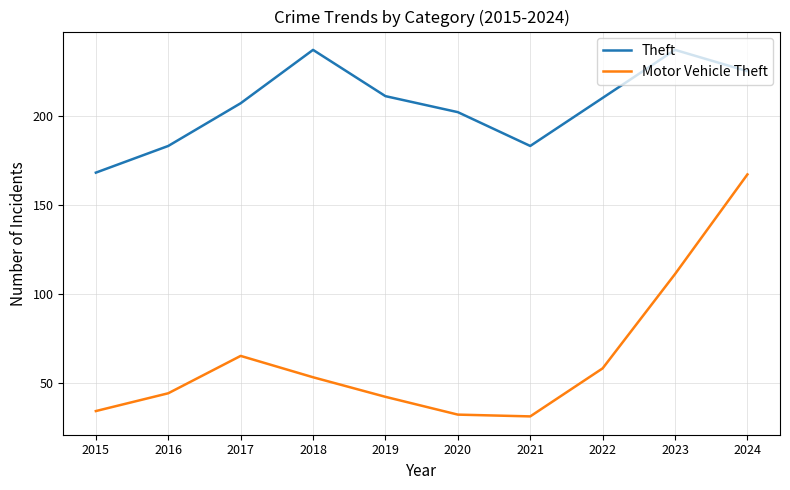

How many lines are shown in the chart?

2